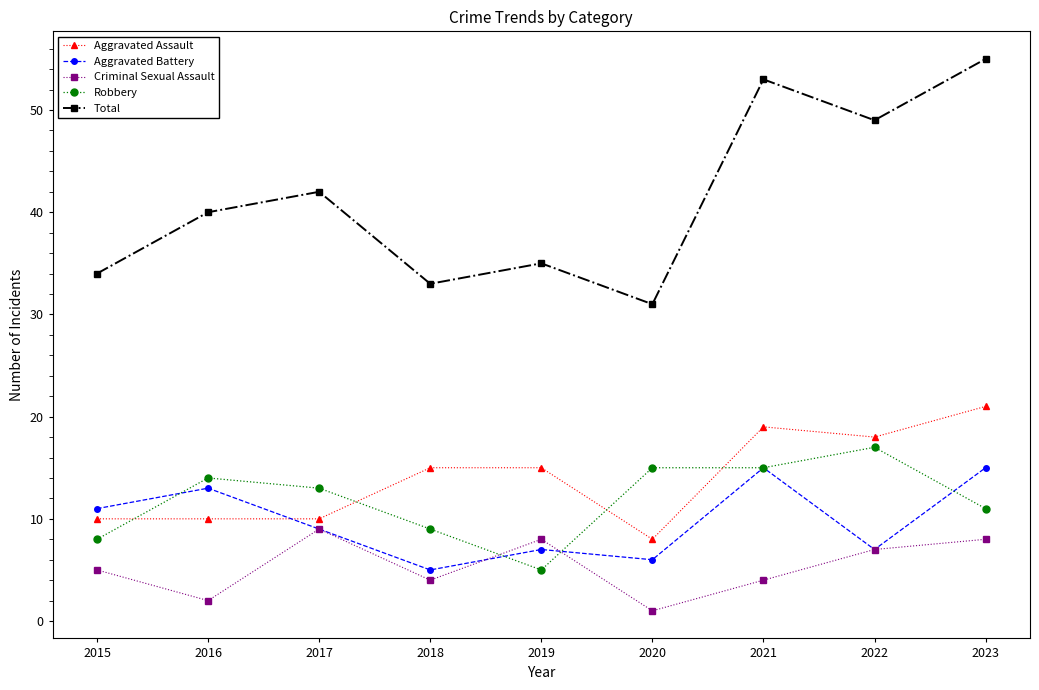

Reading left to right, extract all data points from this chart.

Aggravated Assault: 2015=10	2016=10	2017=10	2018=15	2019=15	2020=8	2021=19	2022=18	2023=21
Aggravated Battery: 2015=11	2016=13	2017=9	2018=5	2019=7	2020=6	2021=15	2022=7	2023=15
Criminal Sexual Assault: 2015=5	2016=2	2017=9	2018=4	2019=8	2020=1	2021=4	2022=7	2023=8
Robbery: 2015=8	2016=14	2017=13	2018=9	2019=5	2020=15	2021=15	2022=17	2023=11
Total: 2015=34	2016=40	2017=42	2018=33	2019=35	2020=31	2021=53	2022=49	2023=55